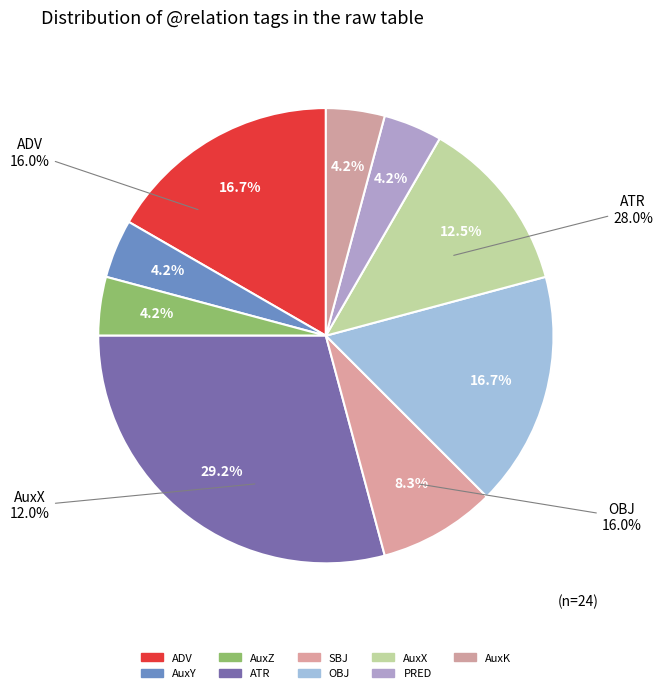

Is there any slice that represents more than half of the pie?

No